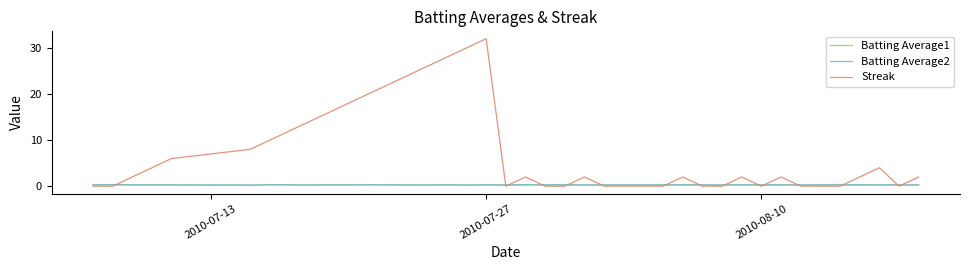

Which series has the largest total across all categories?

Streak